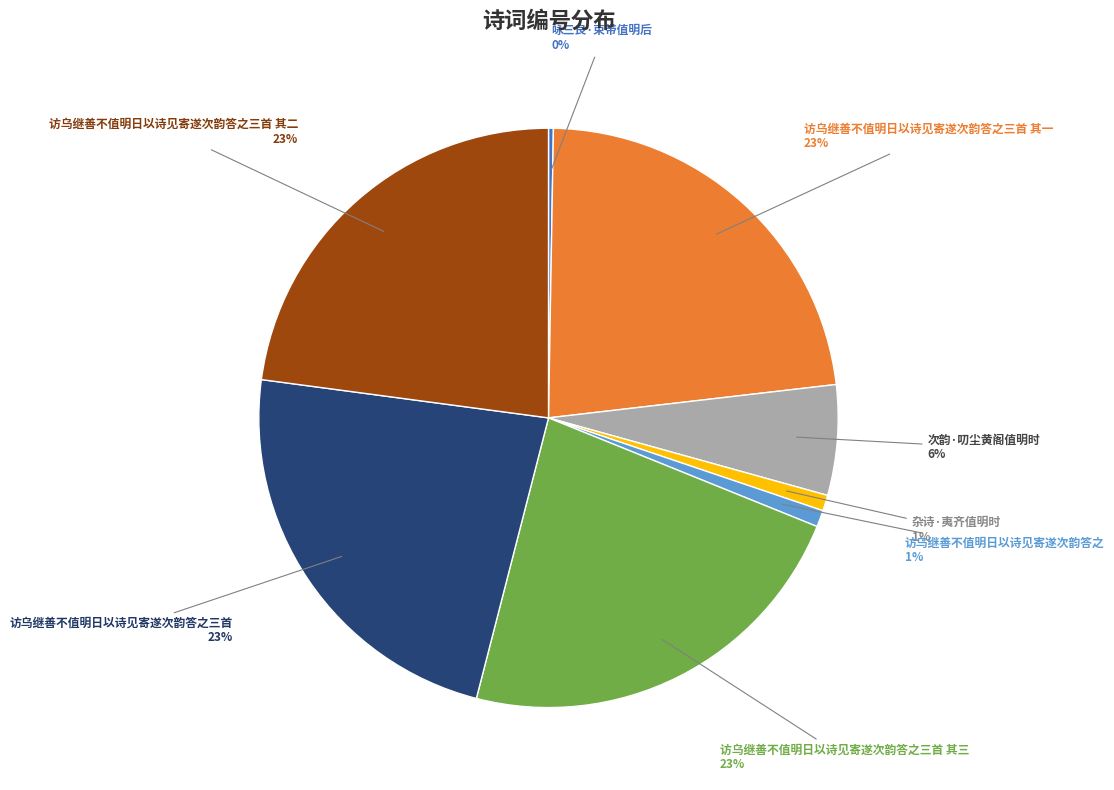

To the nearest percent, what is the average slice percentage?

12%